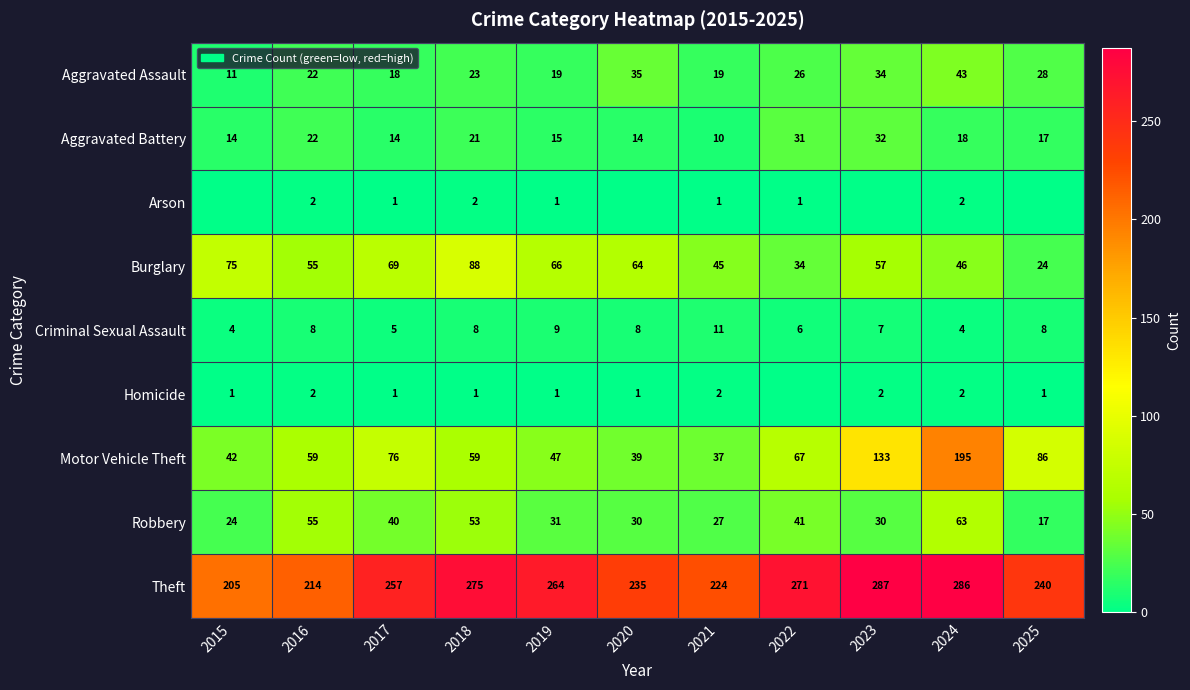

Count the Criminal Sexual Assault values in the range 5 to 8.

7